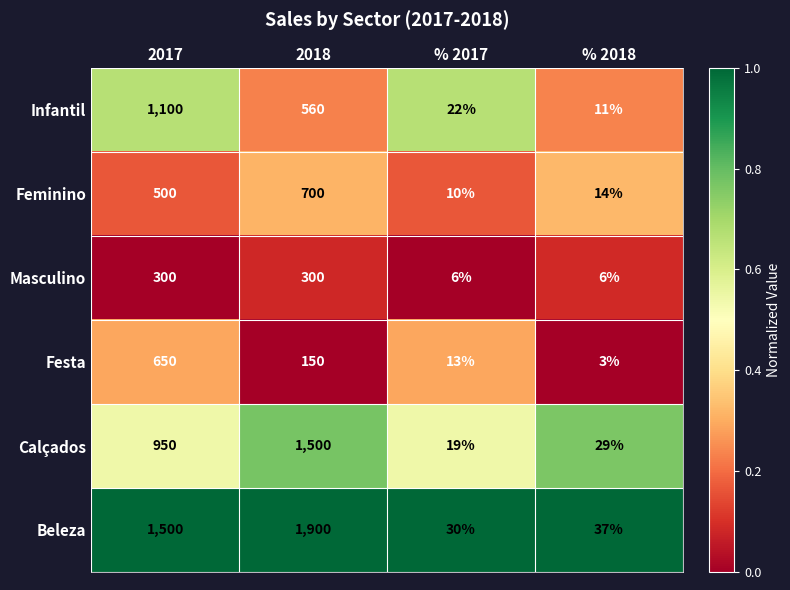

The Festa series shows 49 at 2018. True or false?

False